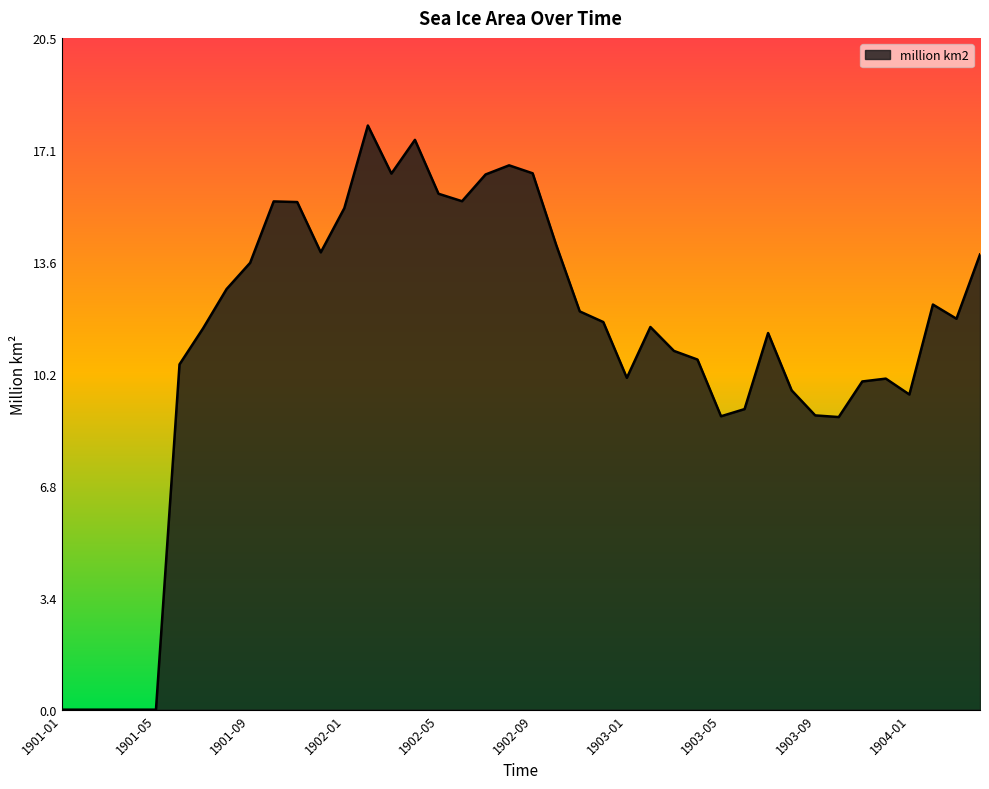

Is this an area chart (filled region under the line)?

Yes